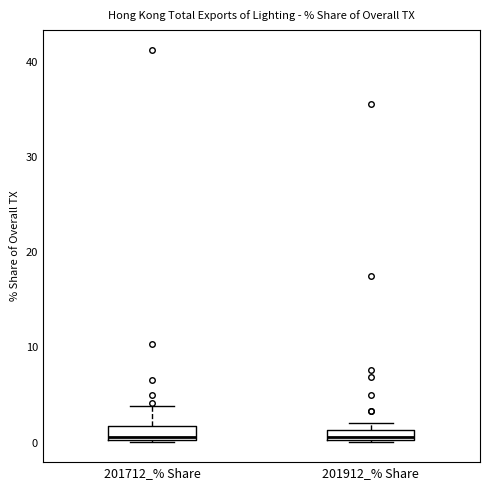

Where is the upper edge of the box for 201712_% Share on the y-axis? The values are not printed on the chart, so give them approximately, as read against the axis.

2